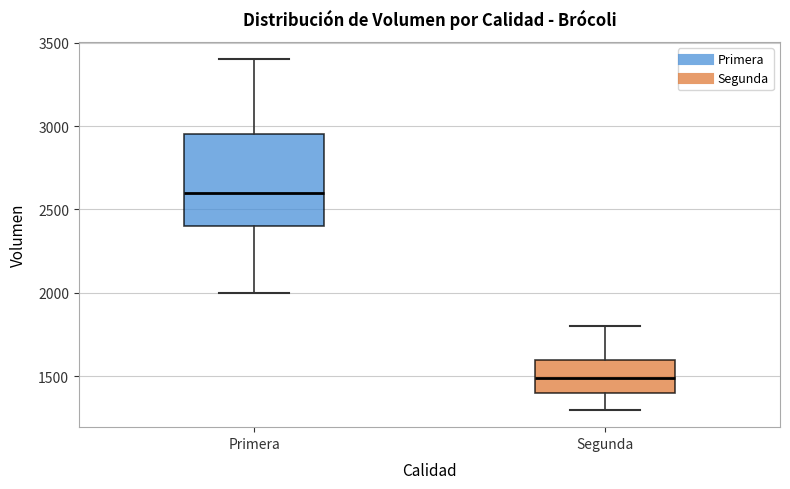

Reading left to right, read every box against the y-axis: the position of its median line, the range the box covers, and the ends of its whiskers. The values are not printed on the chart, so give them approximately, as read against the axis.

Primera: median 2600, box 2400 to 2950, whiskers 2000 to 3400
Segunda: median 1500, box 1400 to 1600, whiskers 1300 to 1800